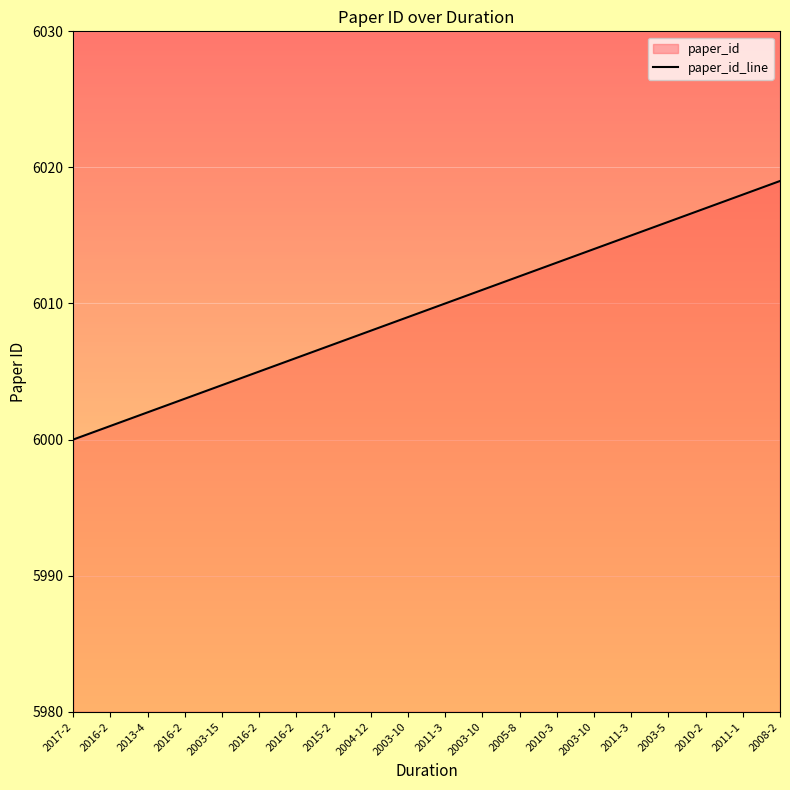

True or false: the data has more than 1 interior local peaks.

False